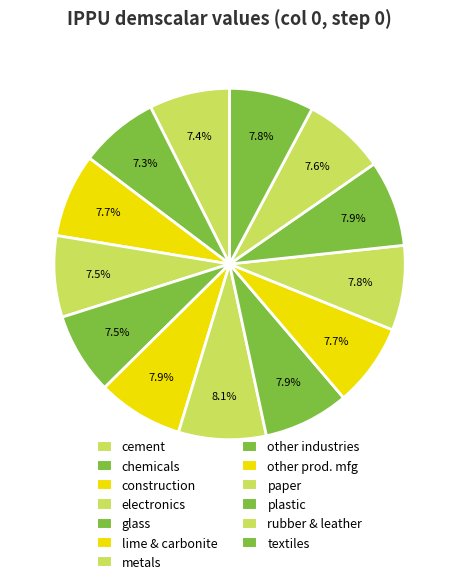

Which slice is the largest?

metals